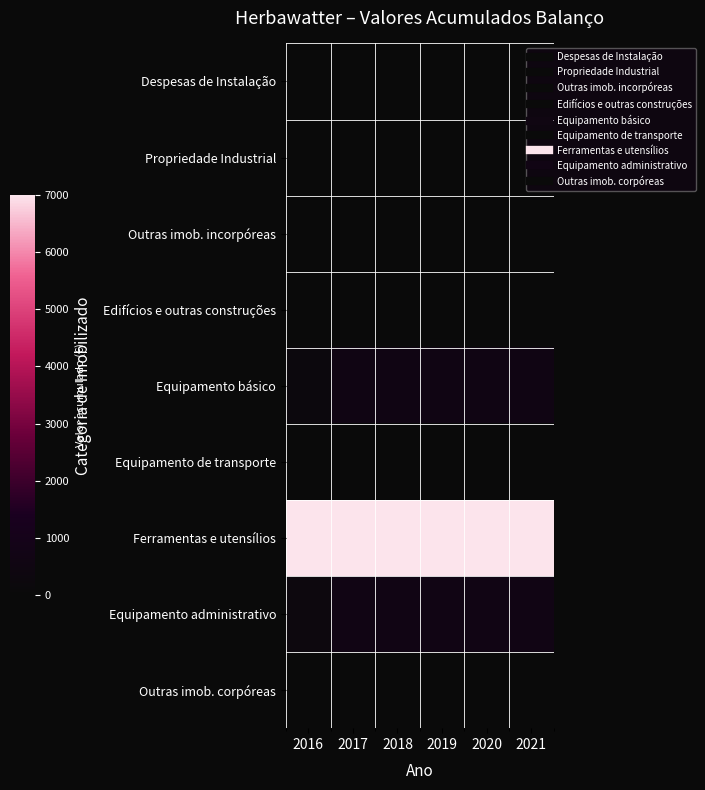

How many series are shown in this chart?

9